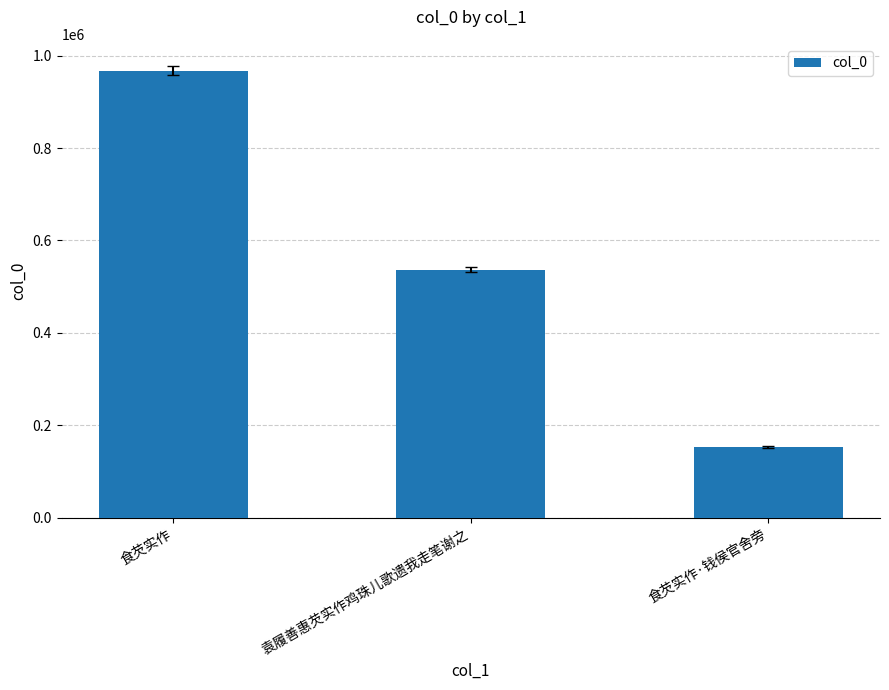

List the labels in order of value, smallest first.

食芡实作·钱侯官舍旁, 袁履善惠芡实作鸡珠儿歌遗我走笔谢之, 食芡实作